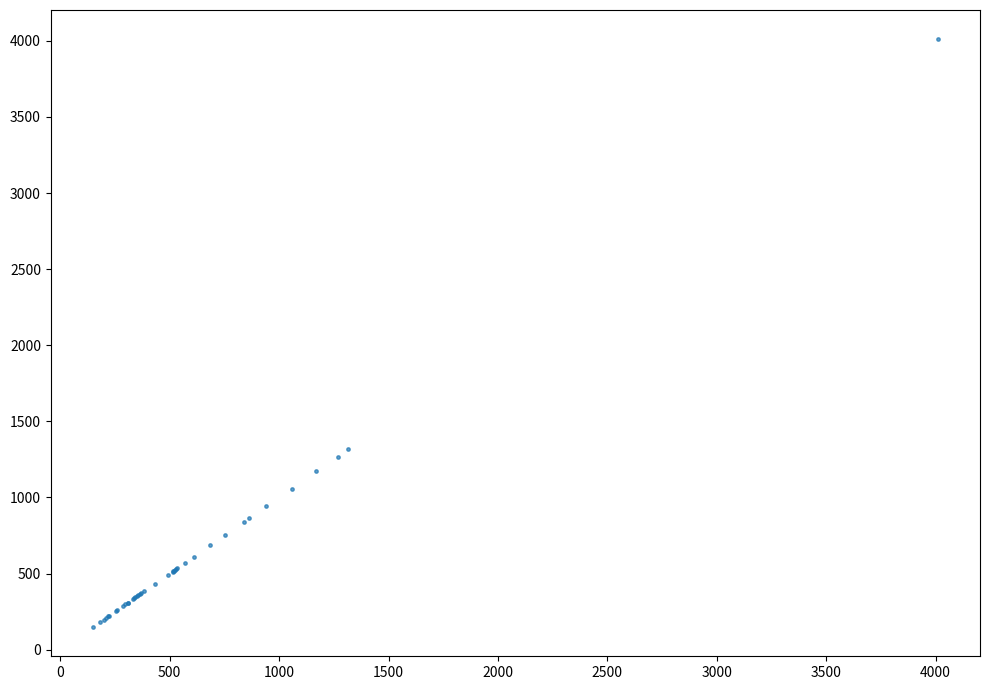

What Y value in the scatter plot is closest to 2079?

1317.0